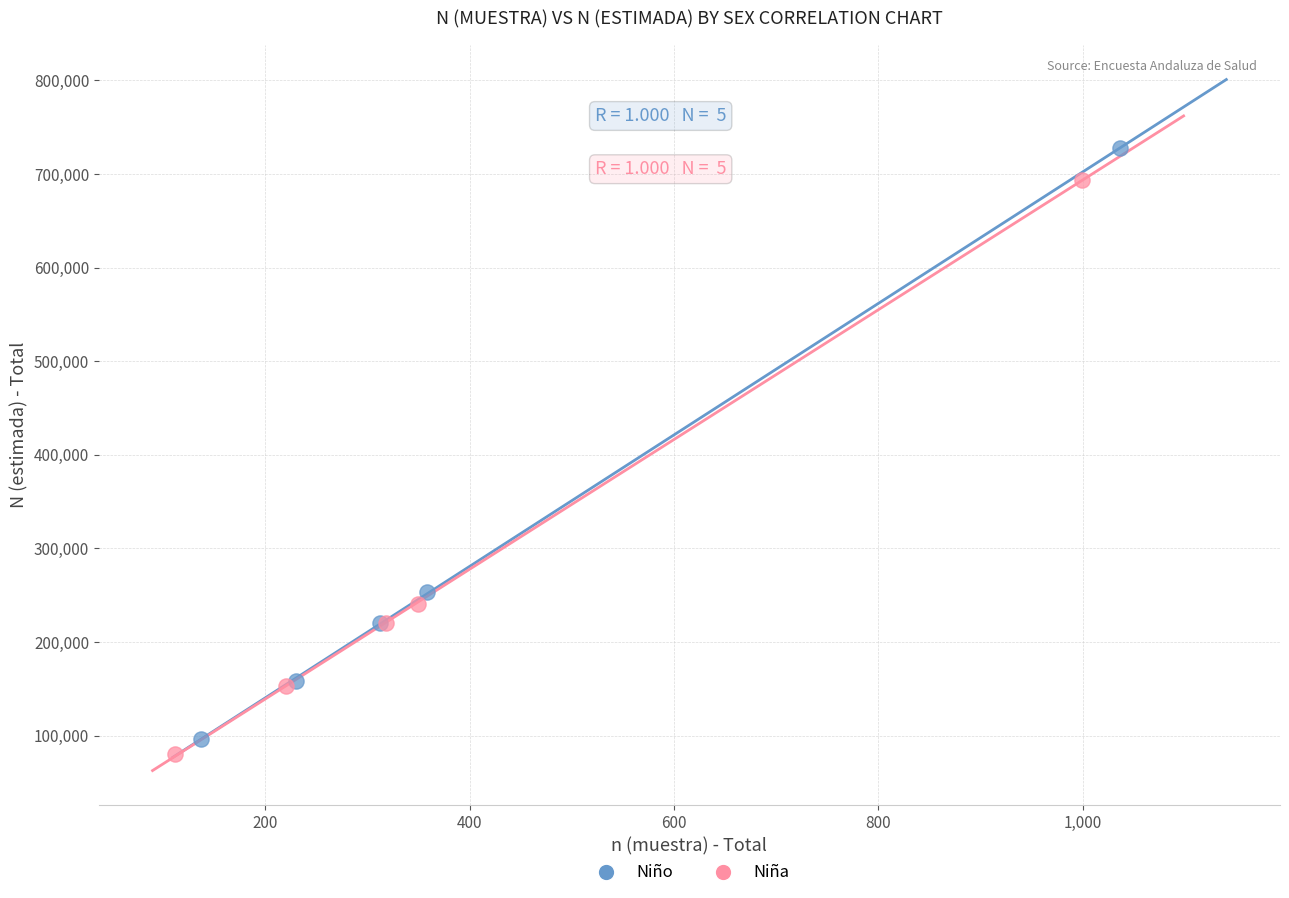

Which series contains the highest Y value?

Niño